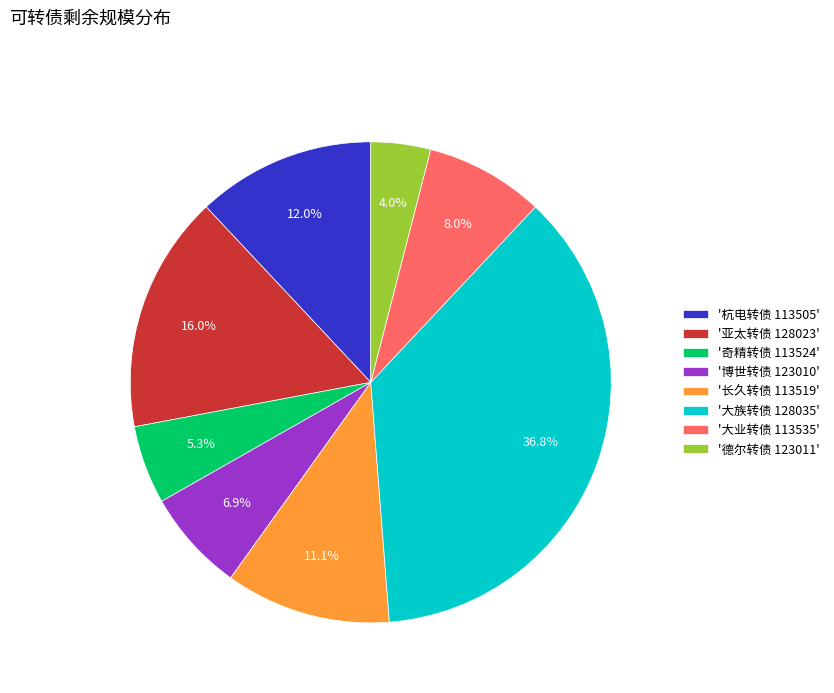

What percentage is NOT represented by '博世转债 123010'?

93.1%